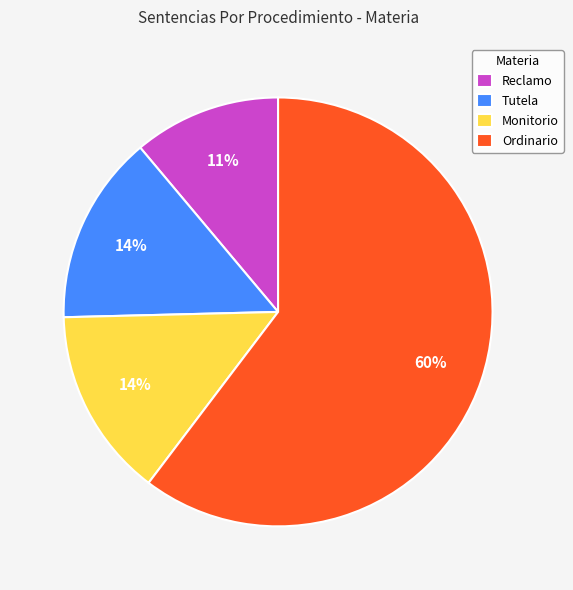

Between Monitorio and Reclamo, which is larger?

Monitorio